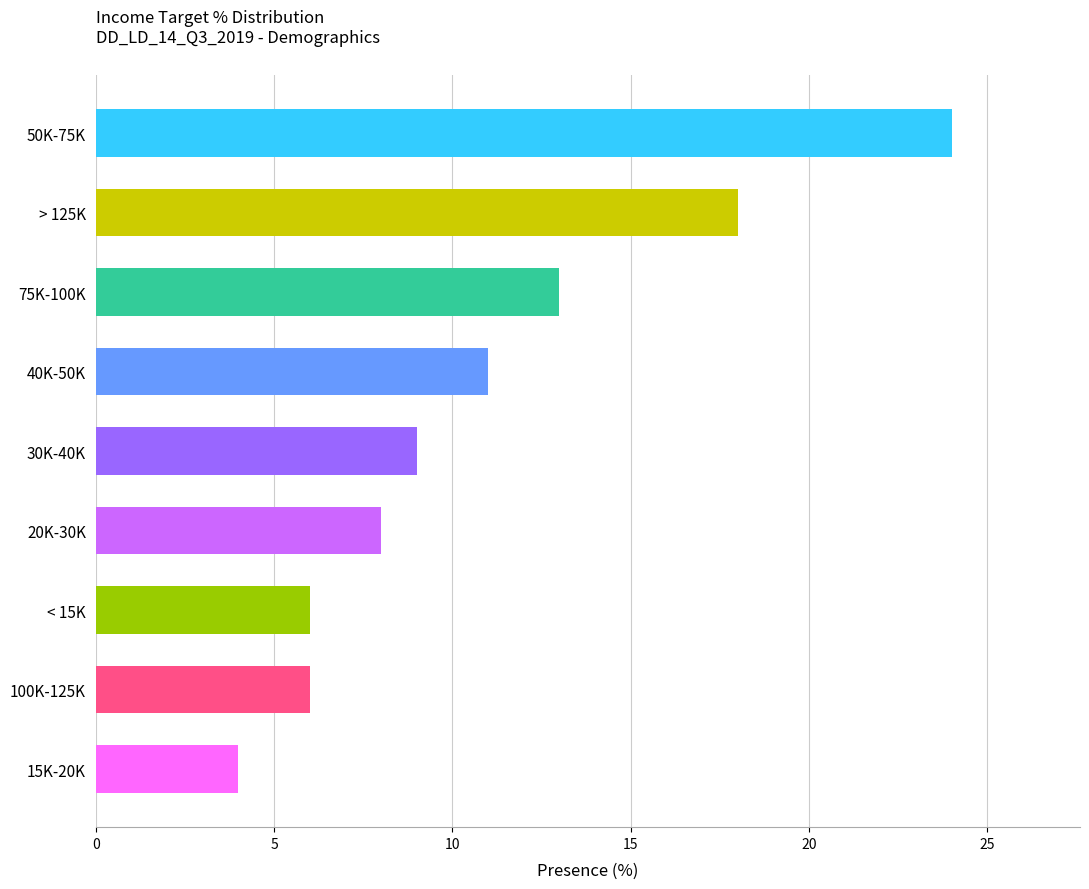

Reading bottom to top, list all the values displayed in this chart.

4	6	6	8	9	11	13	18	24